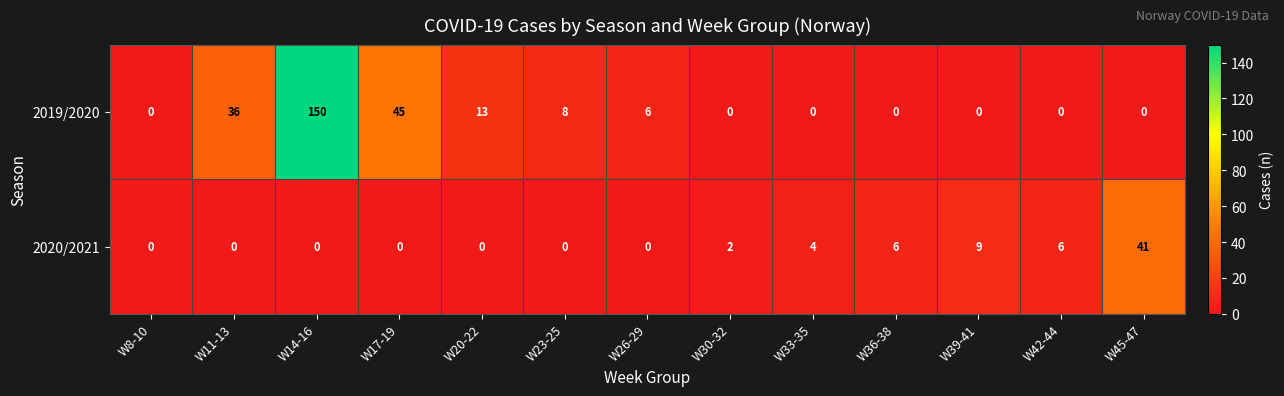

Which category has the highest value in the 2019/2020 series?

W14-16